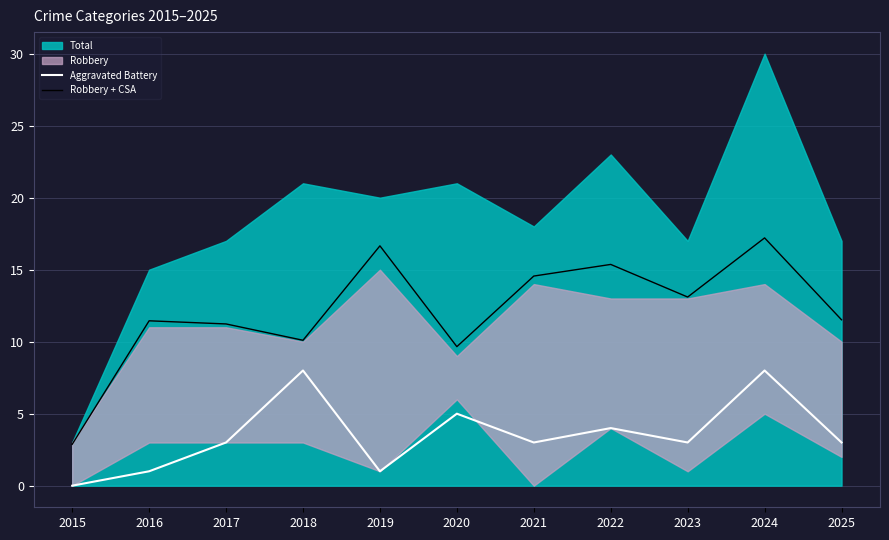

Which category has the lowest value across all series?

2015